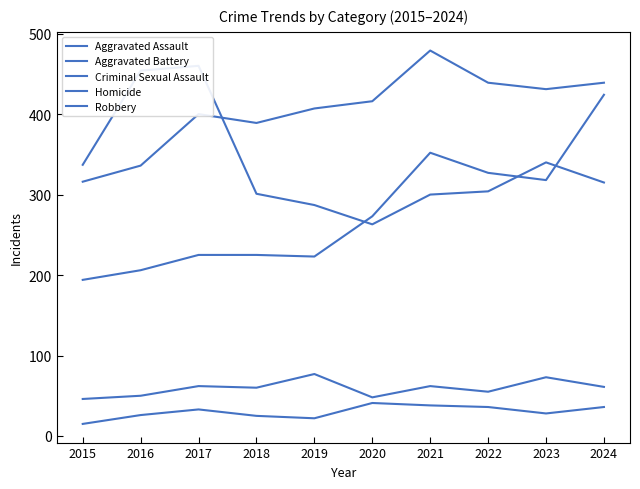

How many distinct data groups are displayed?

5